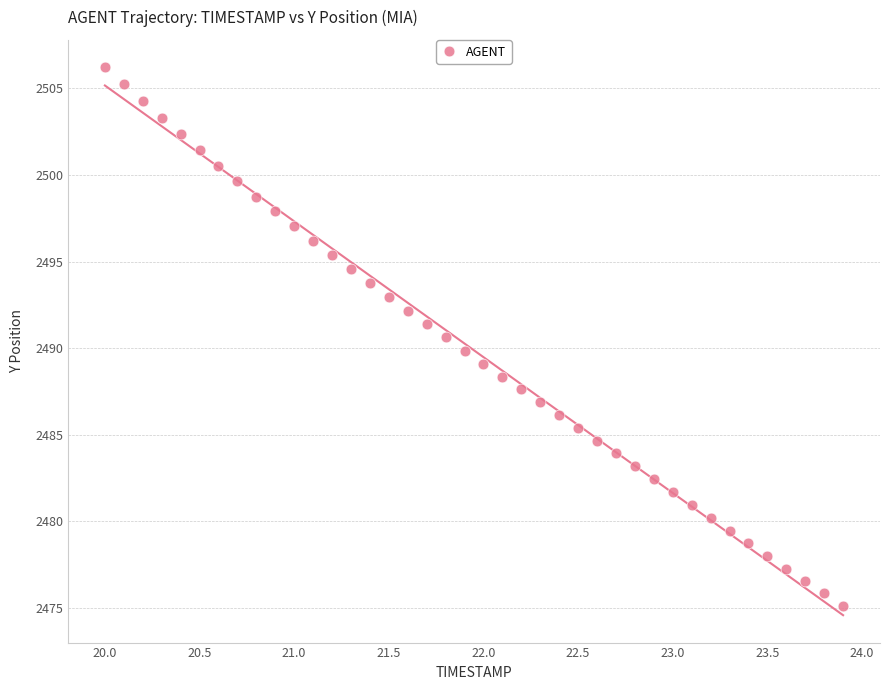

What is the range of X values (max minus min)?

3.9